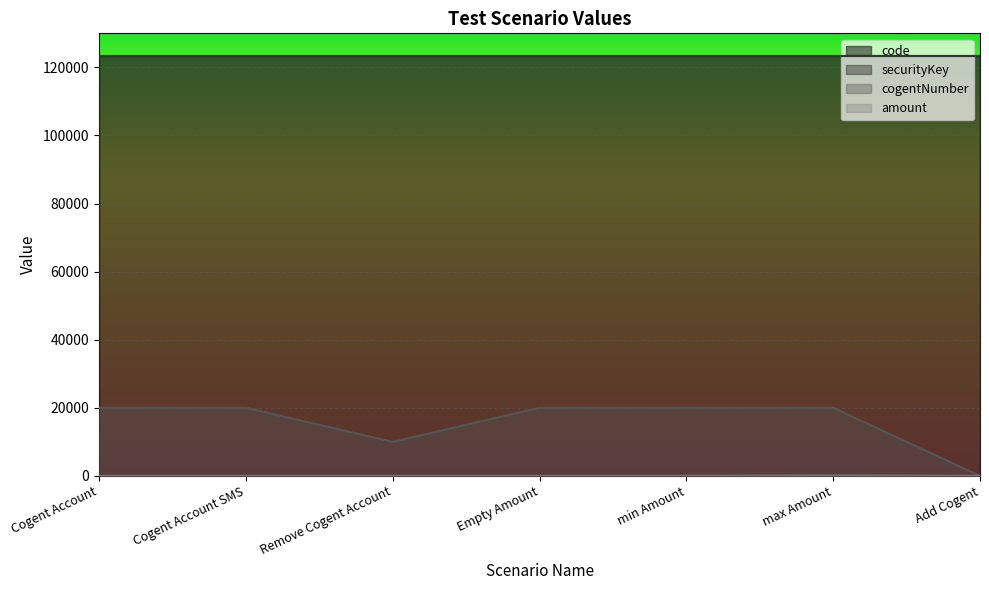

In amount, how many points are higher than both neighbors (excluding endpoints)?

1